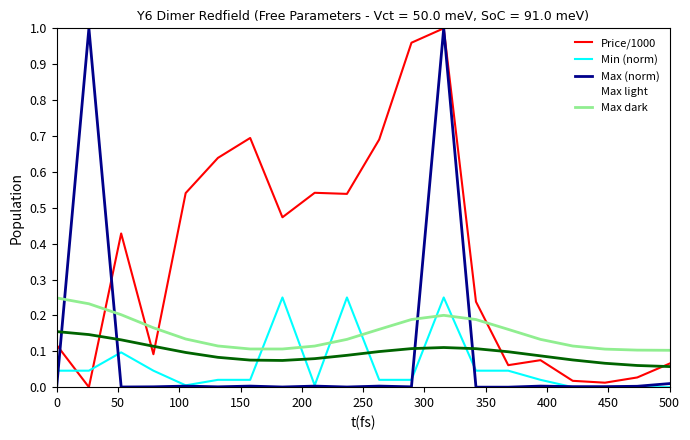

What is the maximum value shown in the chart?

1.0